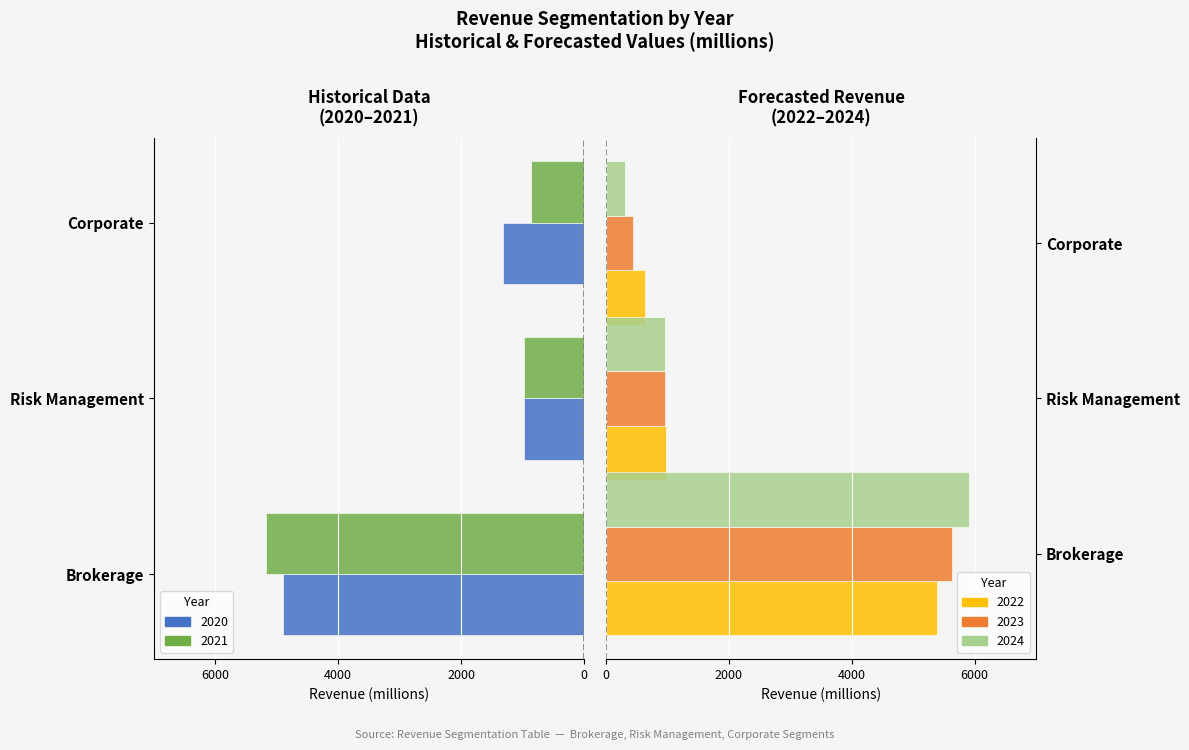

At Brokerage, list the series in order from smallest to largest.

2021, 2020, 2022, 2023, 2024